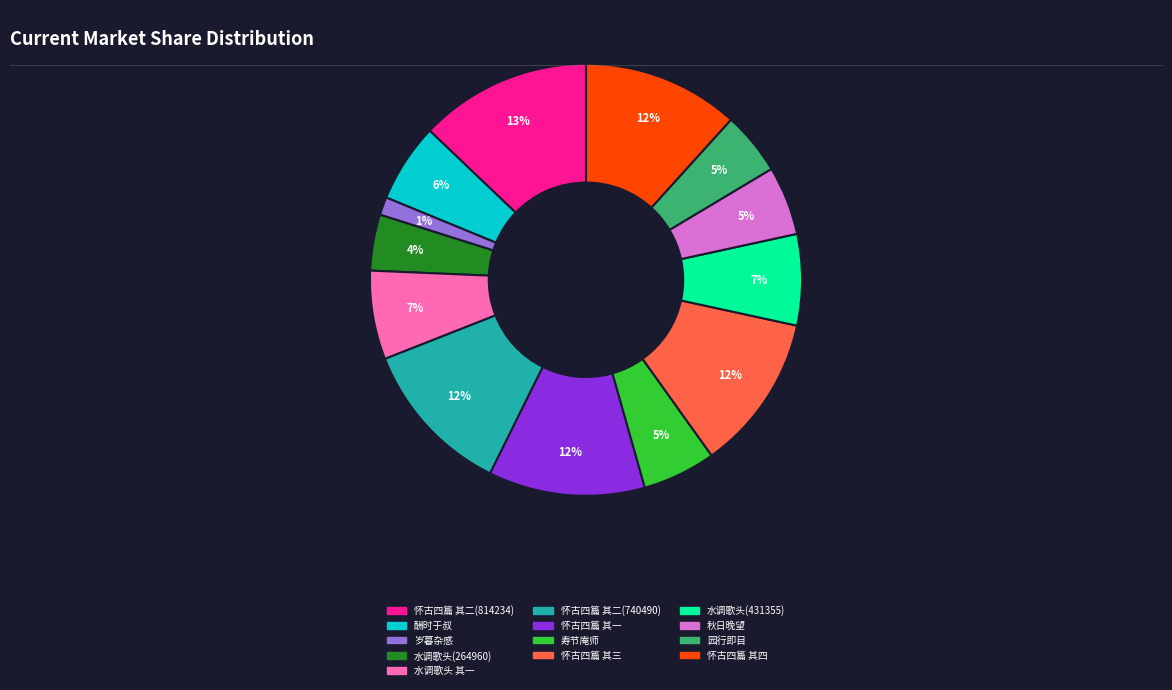

Does any single category account for the majority?

No